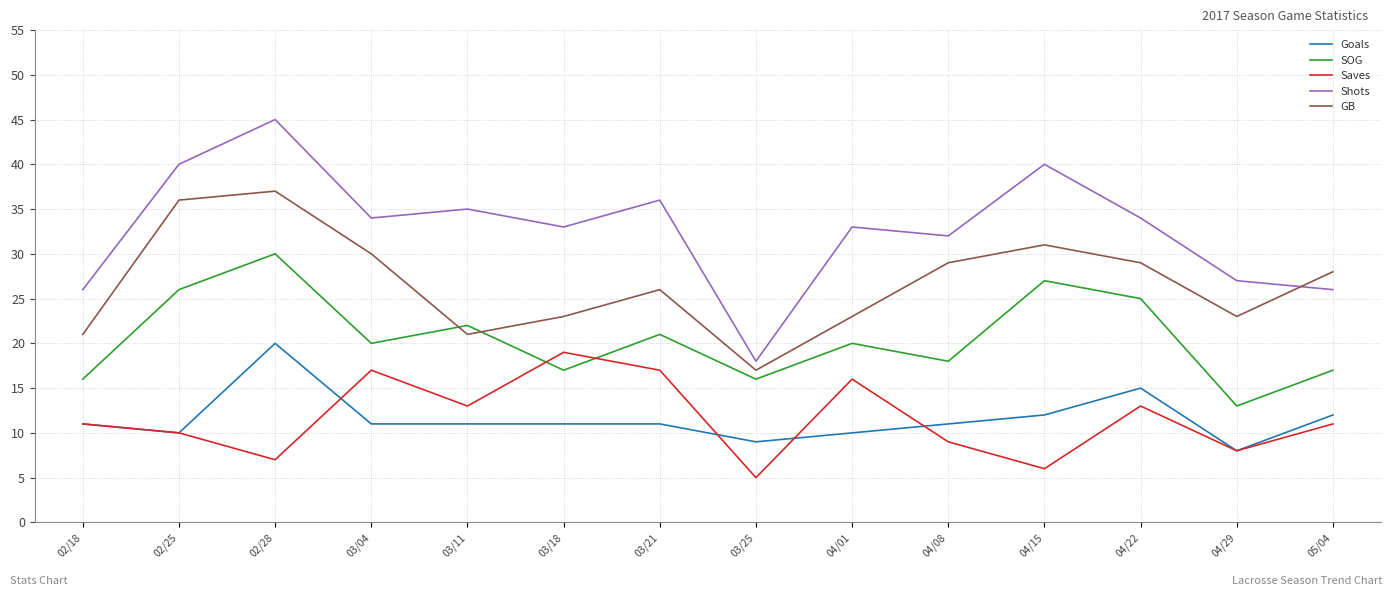

After their last crossing, which series has the higher values: GB or SOG?

GB